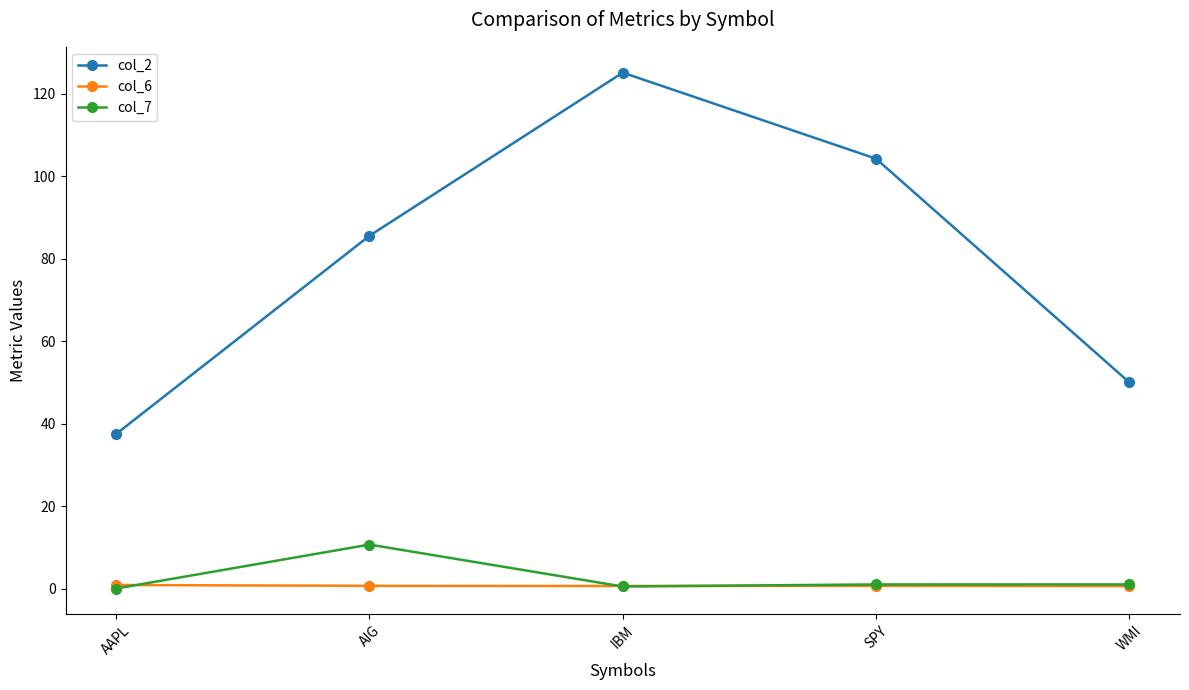

In col_2, how many points are higher than both neighbors (excluding endpoints)?

1